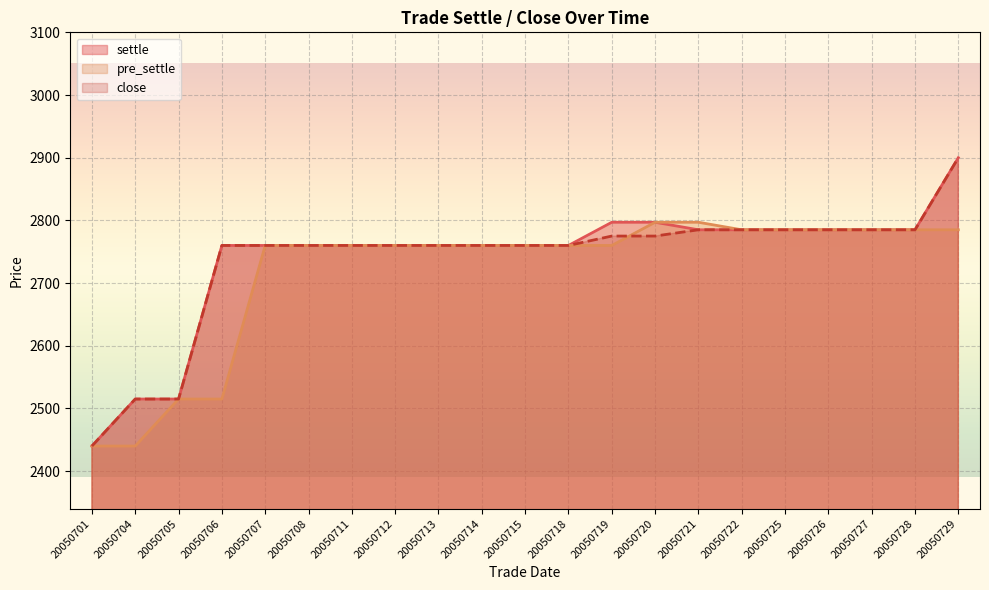

How many values in the close series exceed 2760?

9